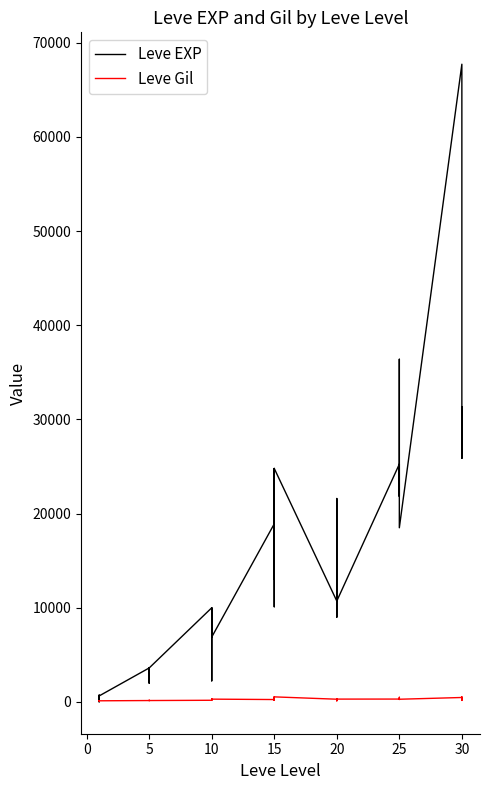

Which series has the largest range (max minus min)?

Leve EXP